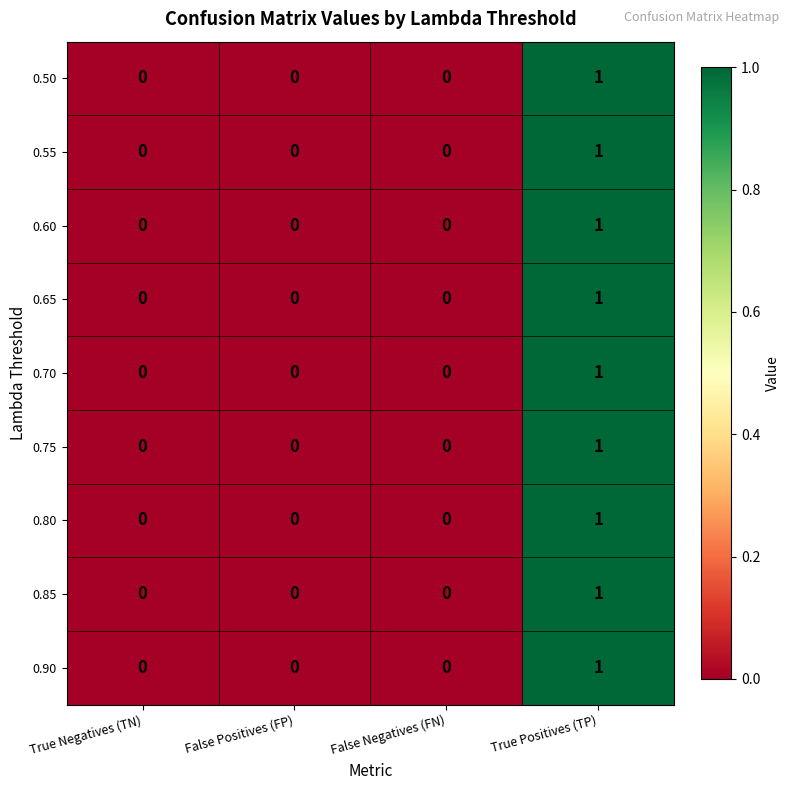

Count the 0.65 values in the range 0 to 1.

4